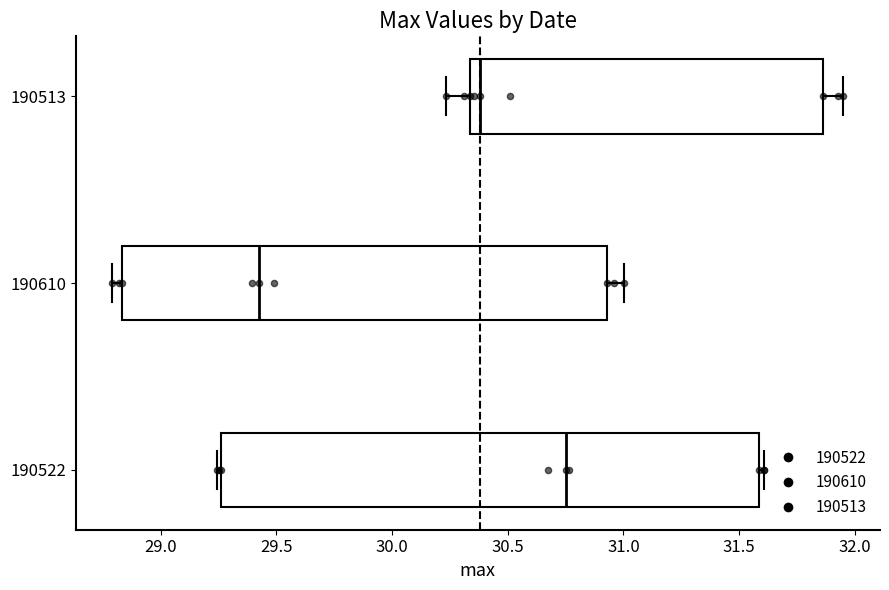

Where does the median line of the box at y = 190513 sit on the x-axis? The values are not printed on the chart, so give them approximately, as read against the axis.

30.40